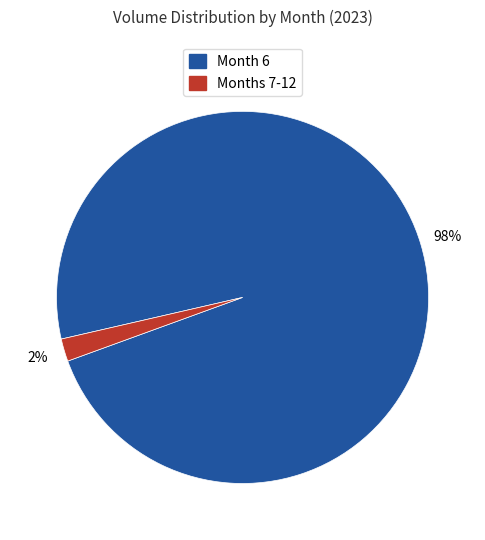

Is there any slice that represents more than half of the pie?

Yes